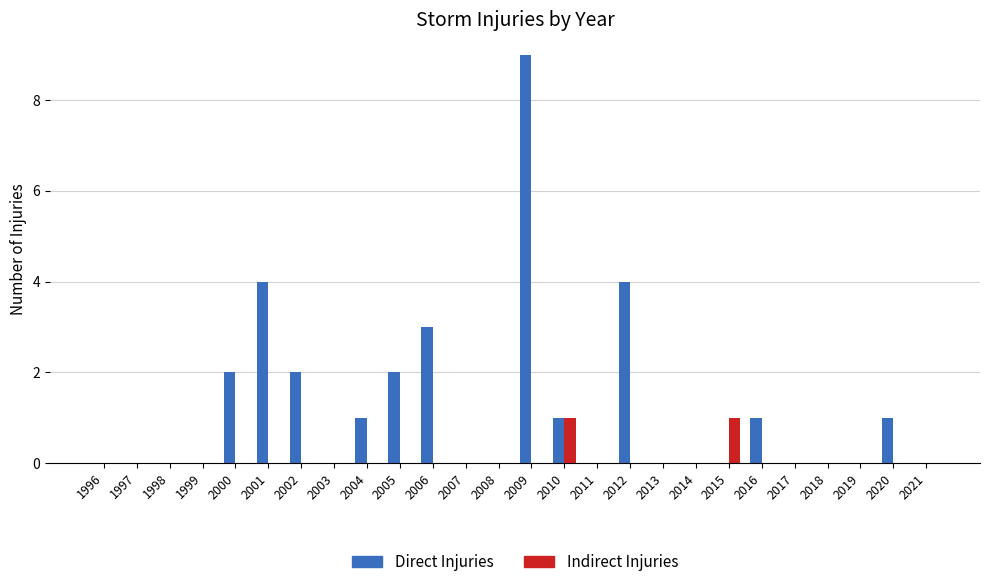

Count the number of data series in this chart.

2